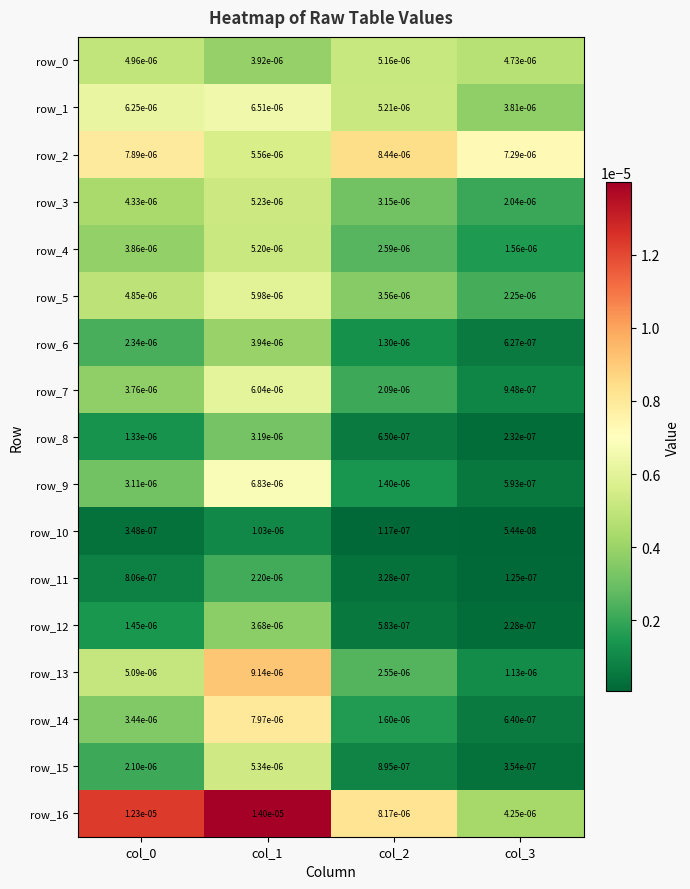

Is the value of row_3 at col_1 greater than the value of row_14 at col_1?

No